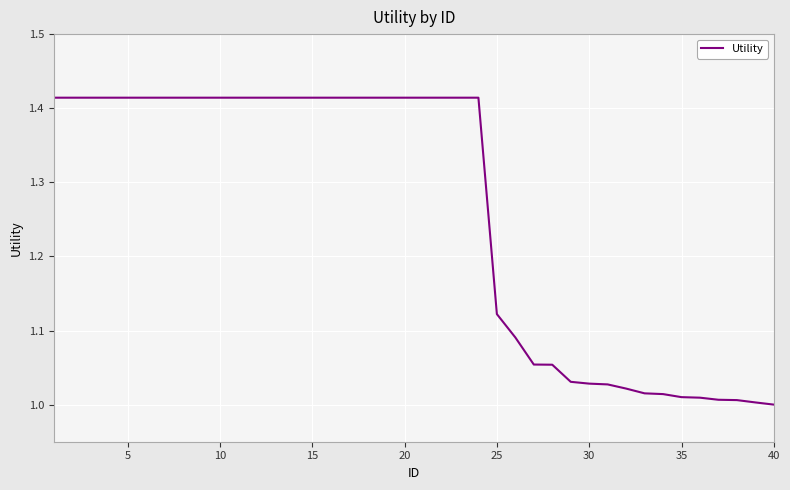

Does the chart have visible grid lines?

Yes